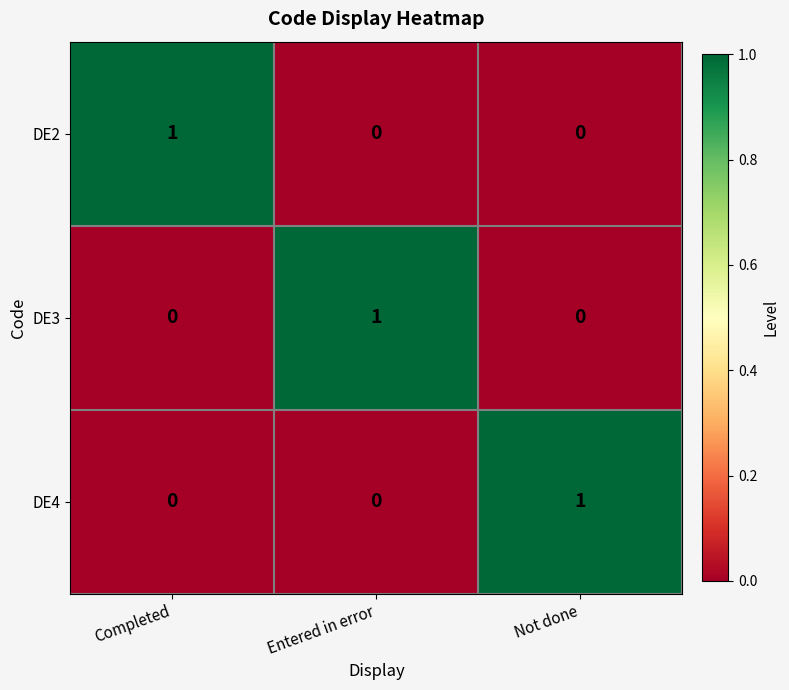

Reading left to right, extract all data points from this chart.

DE2: Completed=1	Entered in error=0	Not done=0
DE3: Completed=0	Entered in error=1	Not done=0
DE4: Completed=0	Entered in error=0	Not done=1